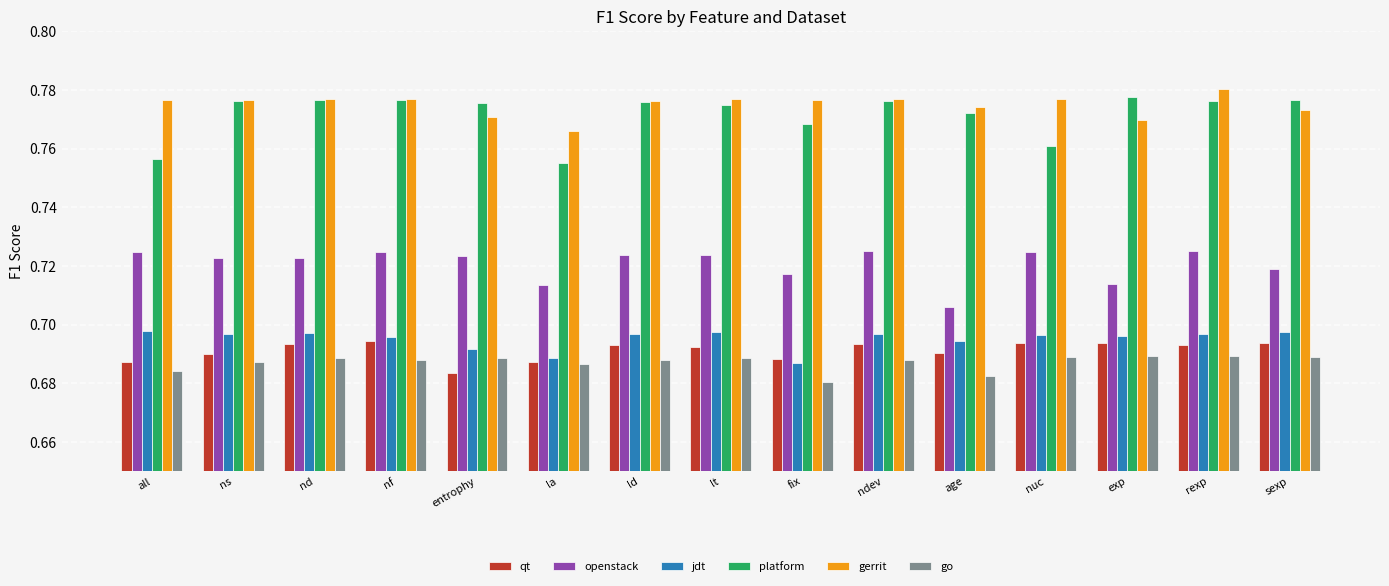

What position from the left is exp?

13